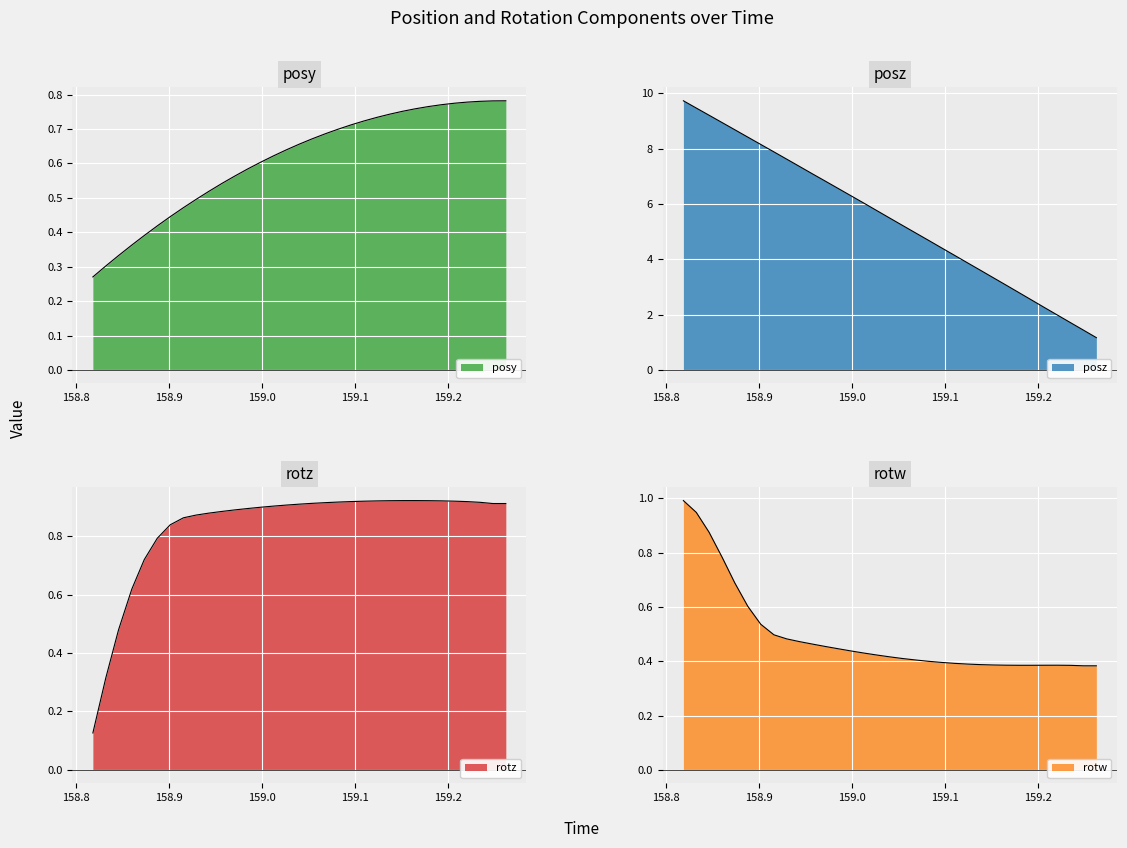

Reading right to left, transcribe all the data shown in this chart.

posy: 159.2627=0.8	159.2488=0.8	159.2349=0.8	159.2211=0.8	159.2076=0.8	159.1936=0.8	159.1794=0.8	159.1654=0.8	159.1516=0.8	159.1376=0.7	159.1239=0.7	159.1099=0.7	159.0963=0.7	159.0822=0.7	159.0686=0.7	159.0543=0.7	159.0406=0.7	159.0267=0.6	159.0127=0.6	158.9989=0.6	158.9852=0.6	158.9711=0.6	158.9575=0.5	158.9434=0.5	158.9296=0.5	158.9159=0.5	158.9017=0.4	158.8878=0.4	158.8738=0.4	158.8604=0.4	158.8461=0.3	158.8324=0.3	158.8185=0.3
posz: 159.2627=1.2	159.2488=1.4	159.2349=1.7	159.2211=2.0	159.2076=2.2	159.1936=2.5	159.1794=2.8	159.1654=3.1	159.1516=3.3	159.1376=3.6	159.1239=3.9	159.1099=4.1	159.0963=4.4	159.0822=4.7	159.0686=4.9	159.0543=5.2	159.0406=5.5	159.0267=5.8	159.0127=6.0	158.9989=6.3	158.9852=6.6	158.9711=6.8	158.9575=7.1	158.9434=7.4	158.9296=7.6	158.9159=7.9	158.9017=8.1	158.8878=8.4	158.8738=8.7	158.8604=8.9	158.8461=9.2	158.8324=9.5	158.8185=9.7
rotz: 159.2627=0.9	159.2488=0.9	159.2349=0.9	159.2211=0.9	159.2076=0.9	159.1936=0.9	159.1794=0.9	159.1654=0.9	159.1516=0.9	159.1376=0.9	159.1239=0.9	159.1099=0.9	159.0963=0.9	159.0822=0.9	159.0686=0.9	159.0543=0.9	159.0406=0.9	159.0267=0.9	159.0127=0.9	158.9989=0.9	158.9852=0.9	158.9711=0.9	158.9575=0.9	158.9434=0.9	158.9296=0.9	158.9159=0.9	158.9017=0.8	158.8878=0.8	158.8738=0.7	158.8604=0.6	158.8461=0.5	158.8324=0.3	158.8185=0.1
rotw: 159.2627=0.4	159.2488=0.4	159.2349=0.4	159.2211=0.4	159.2076=0.4	159.1936=0.4	159.1794=0.4	159.1654=0.4	159.1516=0.4	159.1376=0.4	159.1239=0.4	159.1099=0.4	159.0963=0.4	159.0822=0.4	159.0686=0.4	159.0543=0.4	159.0406=0.4	159.0267=0.4	159.0127=0.4	158.9989=0.4	158.9852=0.4	158.9711=0.5	158.9575=0.5	158.9434=0.5	158.9296=0.5	158.9159=0.5	158.9017=0.5	158.8878=0.6	158.8738=0.7	158.8604=0.8	158.8461=0.9	158.8324=0.9	158.8185=1.0